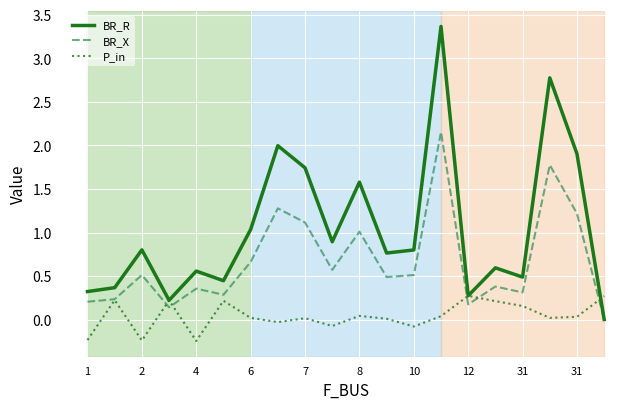

List the series in order of their peak value, lowest first.

P_in, BR_X, BR_R